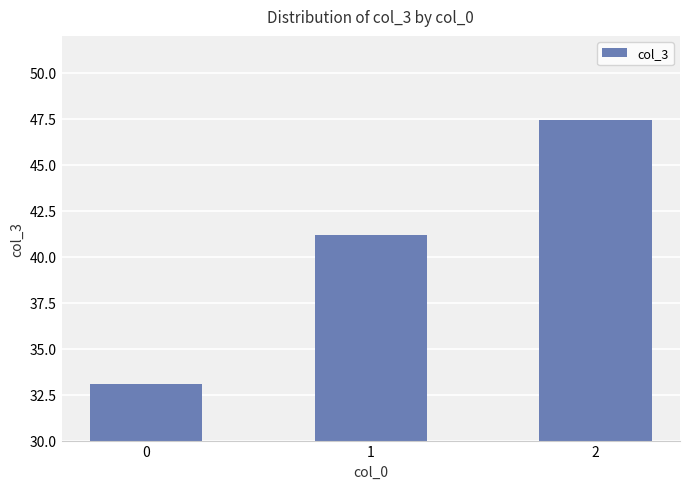

Reading right to left, extract all data points from this chart.

47.4	41.2	33.1